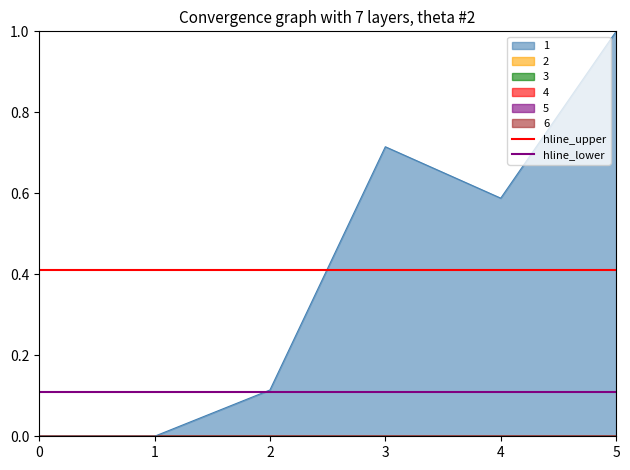

What is the lowest value of the hline_upper series?

0.4